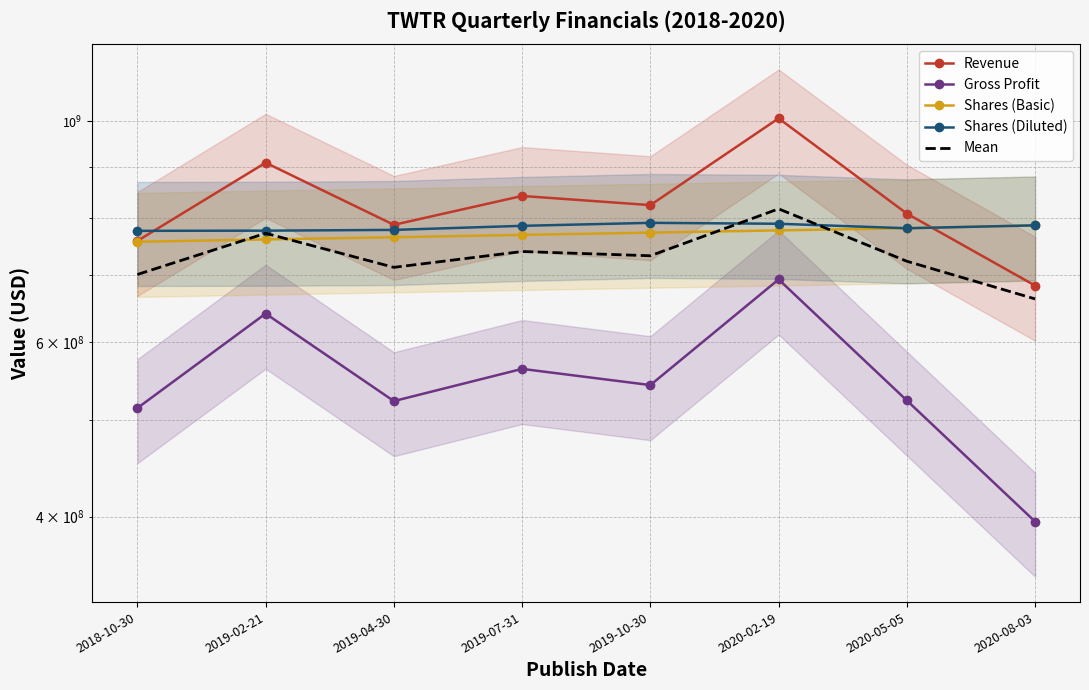

Is this an area chart (filled region under the line)?

No